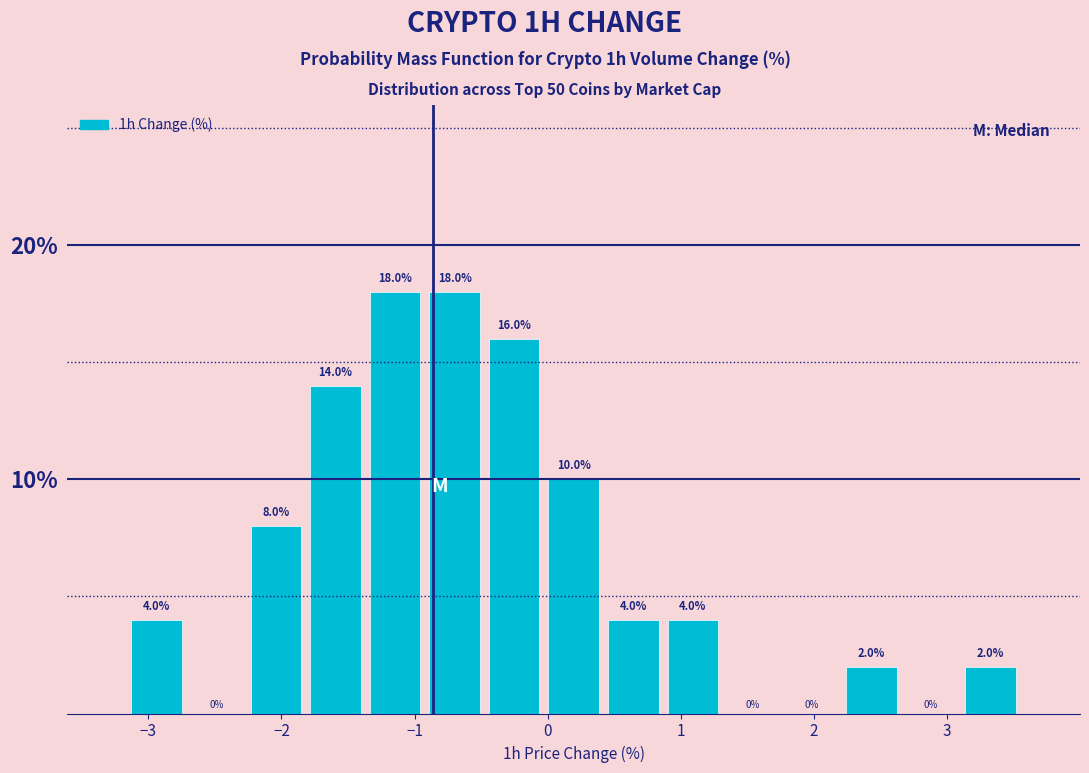

Reading left to right, list every bar in this chart as the range it spans on the x-axis followed by its height. The bar edges are not printed on the chart, so give them approximately, as read against the axis.

-3.2 to -2.7: 4.0
-2.7 to -2.3: 0.0
-2.3 to -1.8: 8.0
-1.8 to -1.4: 14.0
-1.4 to -0.9: 18.0
-0.9 to -0.5: 18.0
-0.5 to 0.0: 16.0
0.0 to 0.4: 10.0
0.4 to 0.9: 4.0
0.9 to 1.3: 4.0
1.3 to 1.8: 0.0
1.8 to 2.2: 0.0
2.2 to 2.7: 2.0
2.7 to 3.1: 0.0
3.1 to 3.6: 2.0